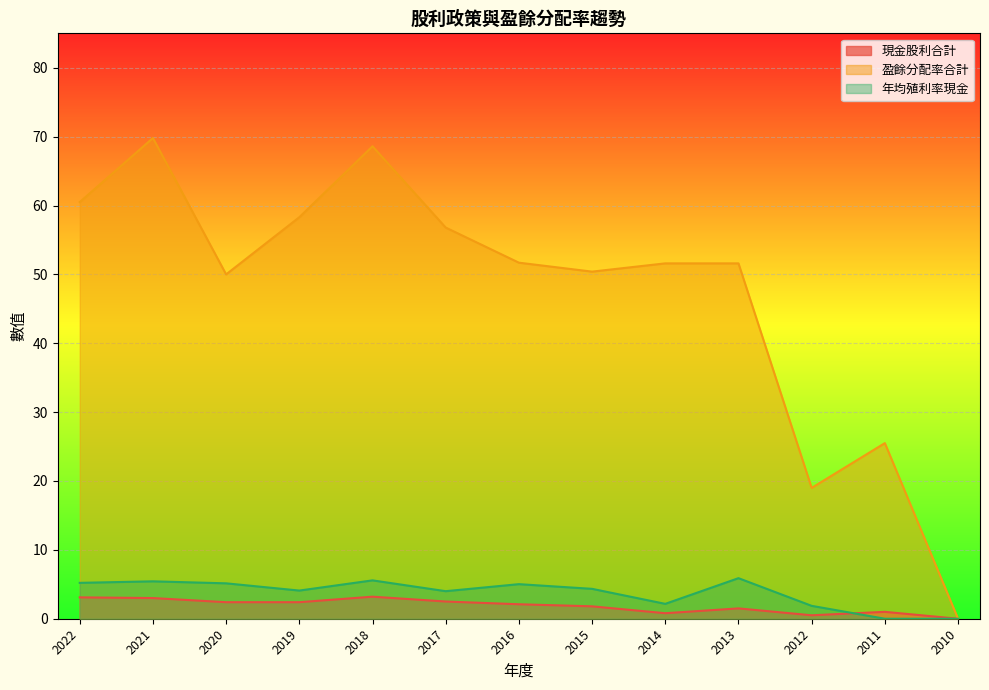

Where do 現金股利合計 and 年均殖利率現金 first cross each other?

2012 and 2011